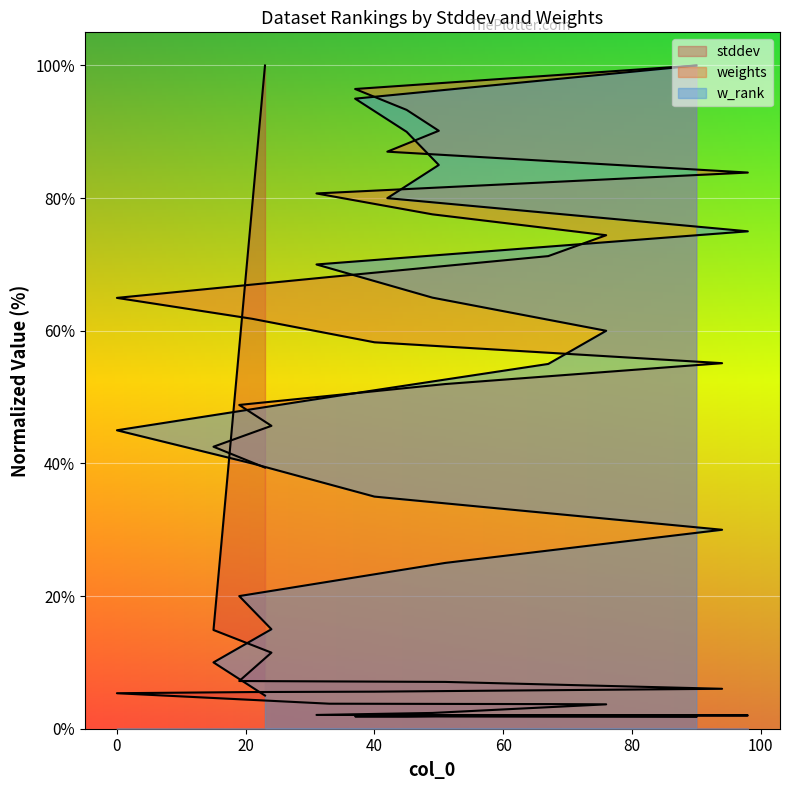

Where is weights nearest to the value 69?

33